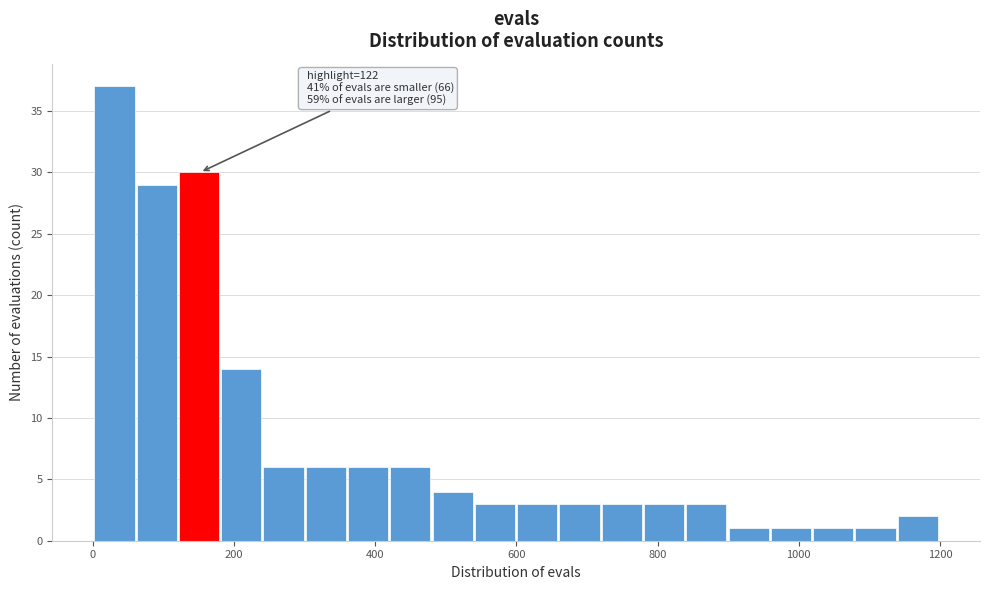

Around what value on the x-axis is the tallest bar? Give the approximate position of its centre, as read against the axis.

40